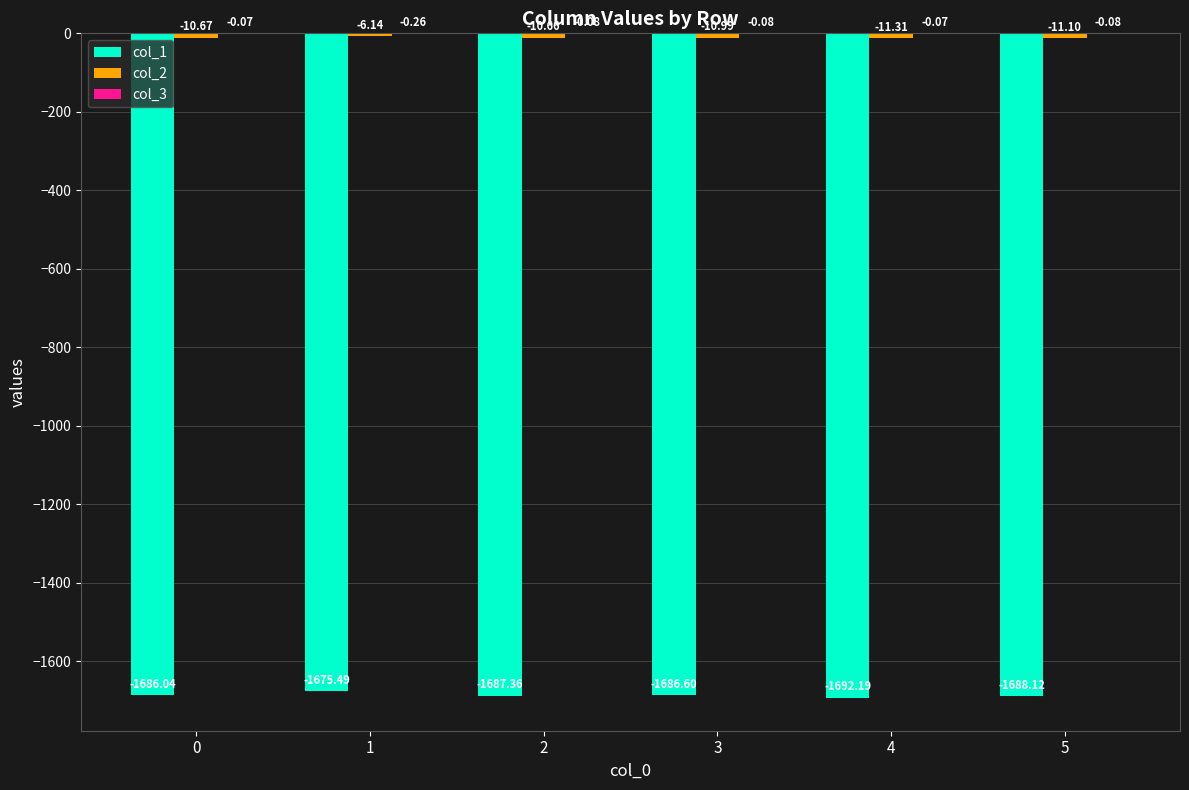

What is the sum of all col_1 values?

-10115.8